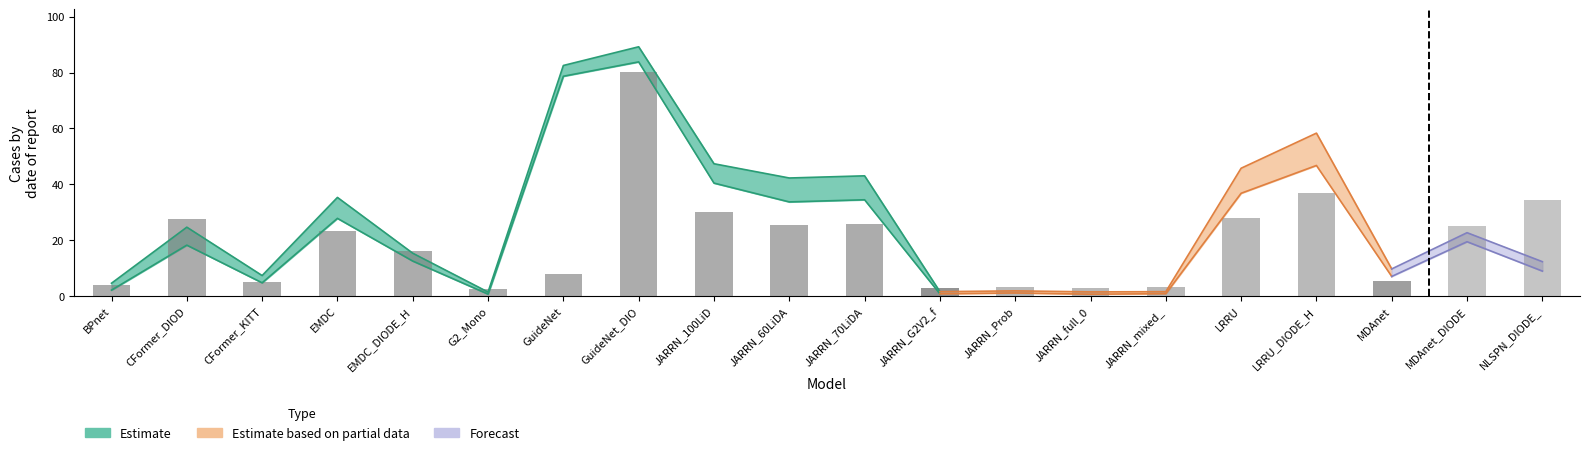

What is the label of the 17th bar from the left?

LRRU_DIODE_HRWSI